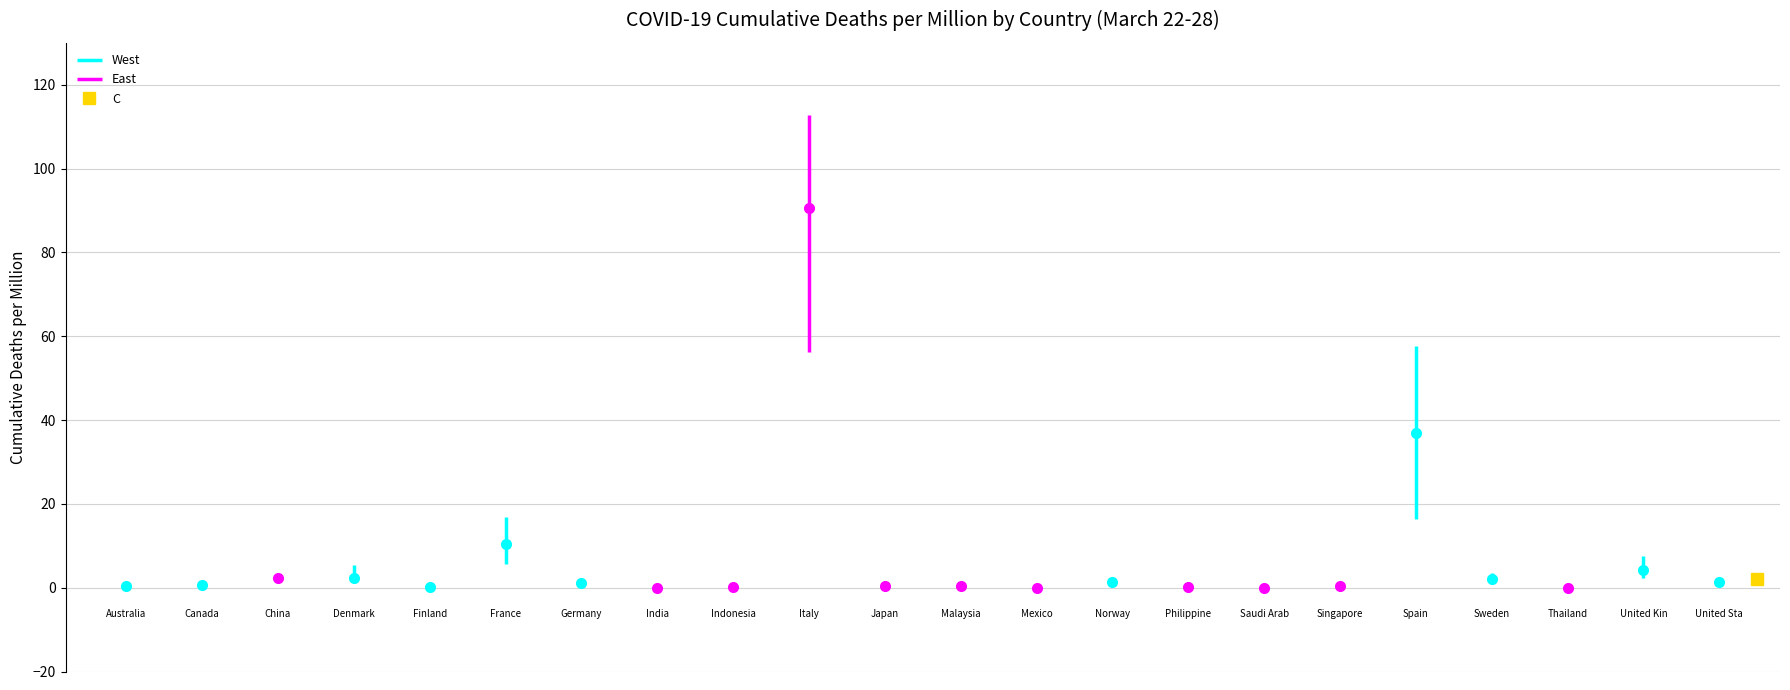

At how many categories does at least one series exceed 41?

2